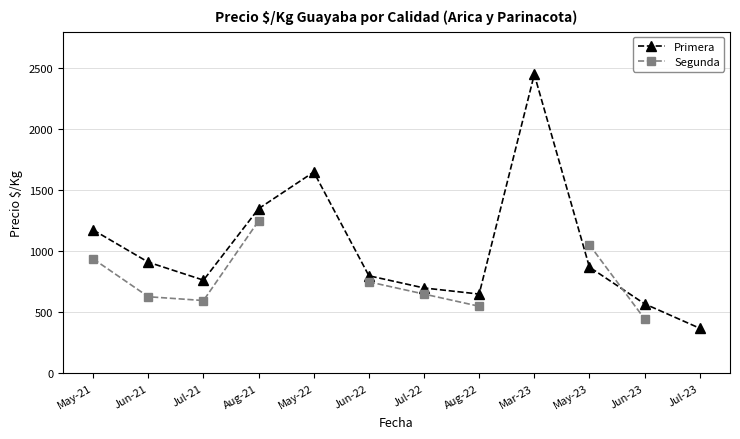

What is the approximate value of Segunda at Aug-22?

550.0